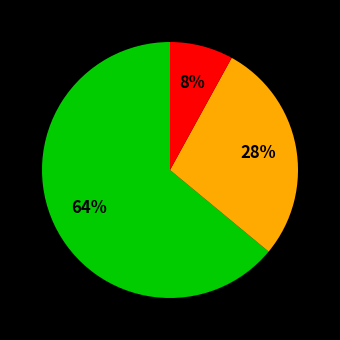

To the nearest percent, what is the average slice percentage?

33%